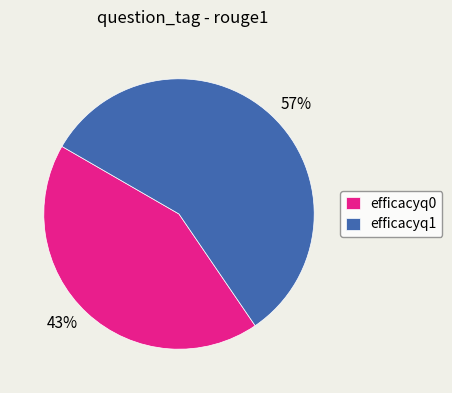

Which slice represents more than half of the pie?

efficacyq1